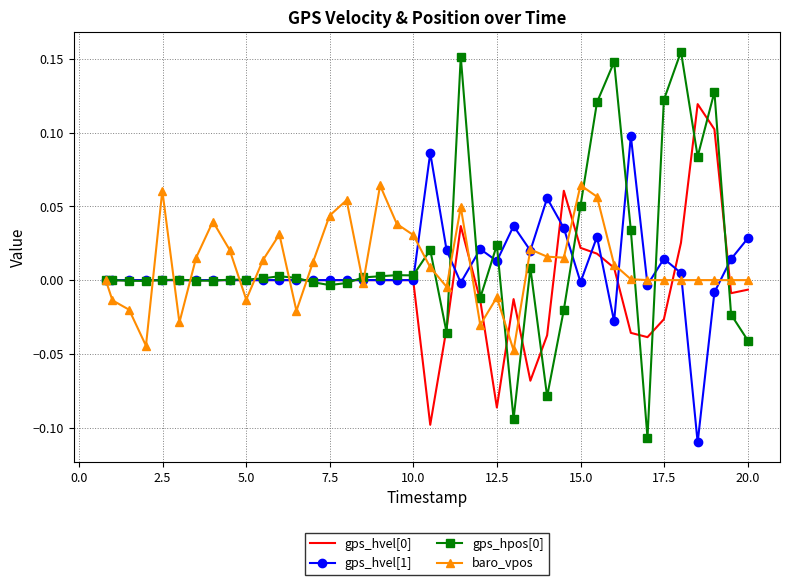

Which series has the largest total across all categories?

gps_hpos[0]